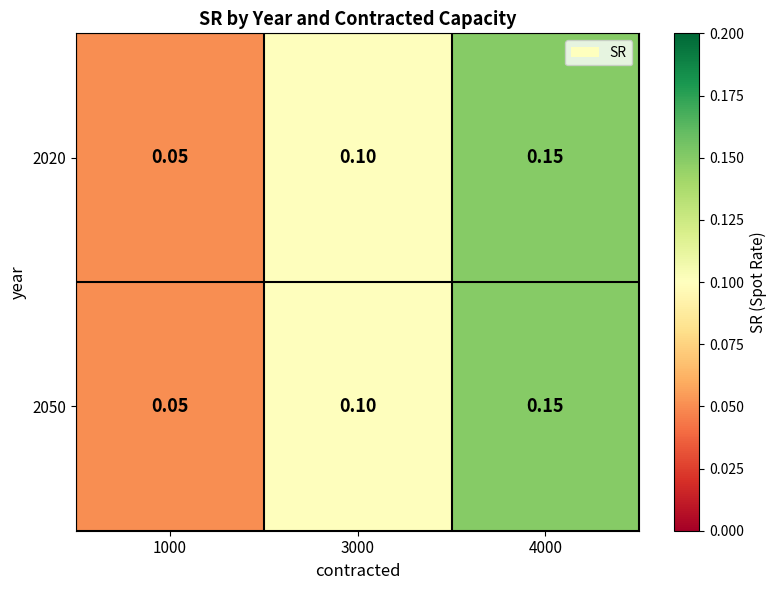

How many categories are shown in the chart?

3